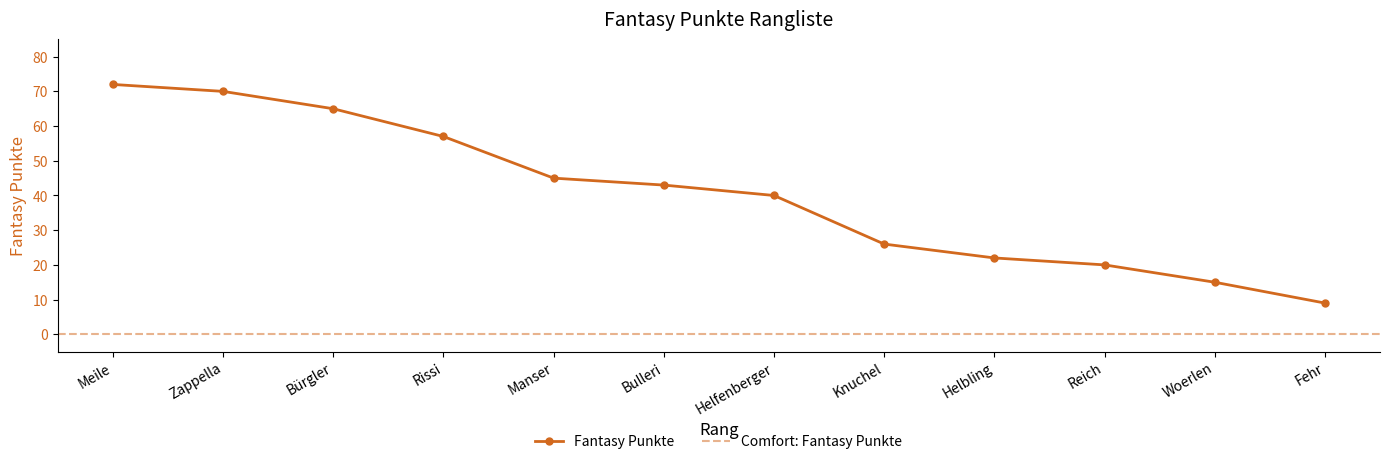

Approximately how many times larger is the value at Bürgler compared to Helbling?

3.0